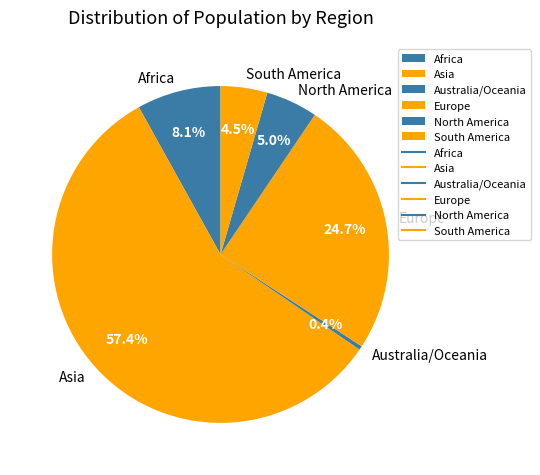

To the nearest percent, what is the average slice percentage?

17%